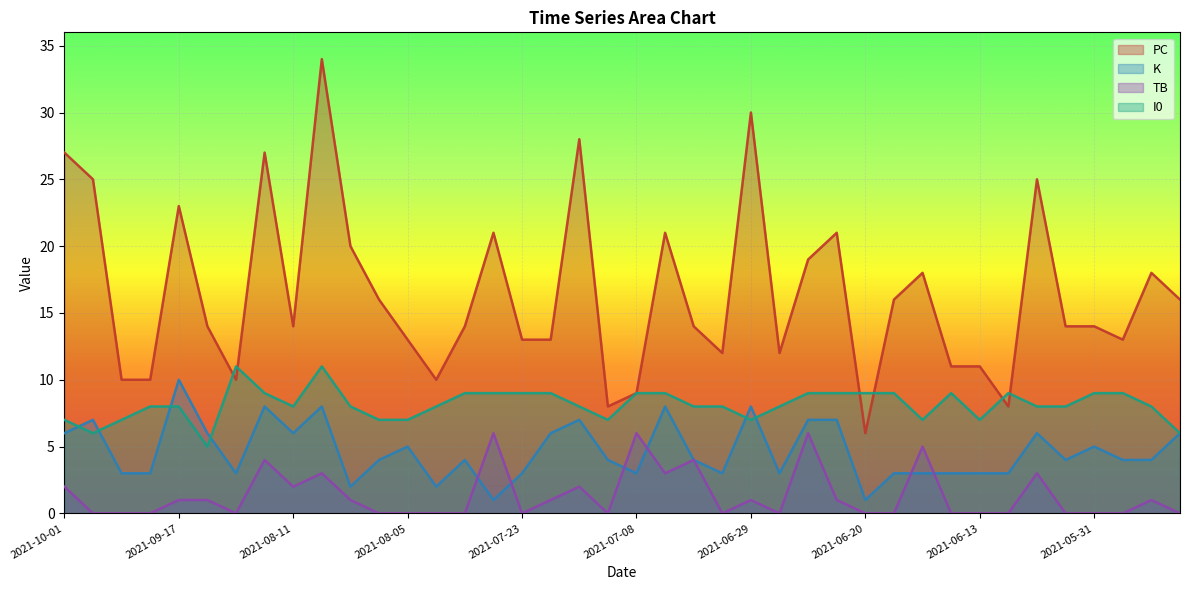

What is the difference between the maximum and minimum values in the I0 series?

6